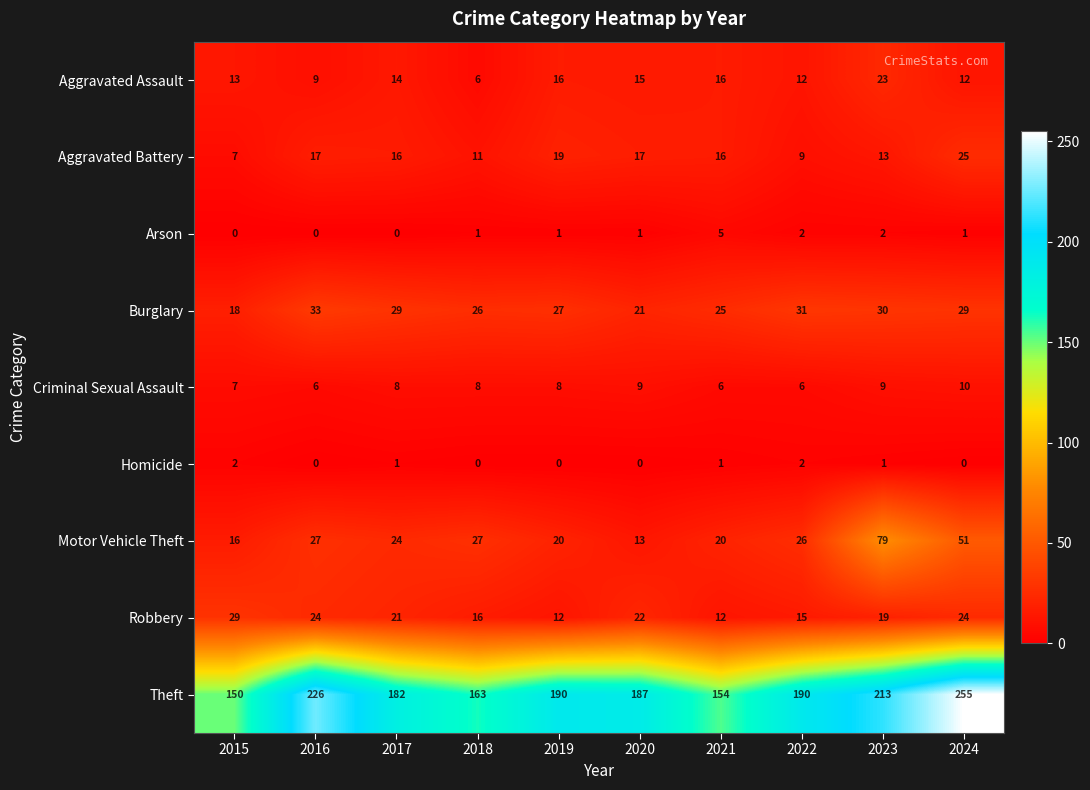

How many Homicide values are between 0 and 1?

8